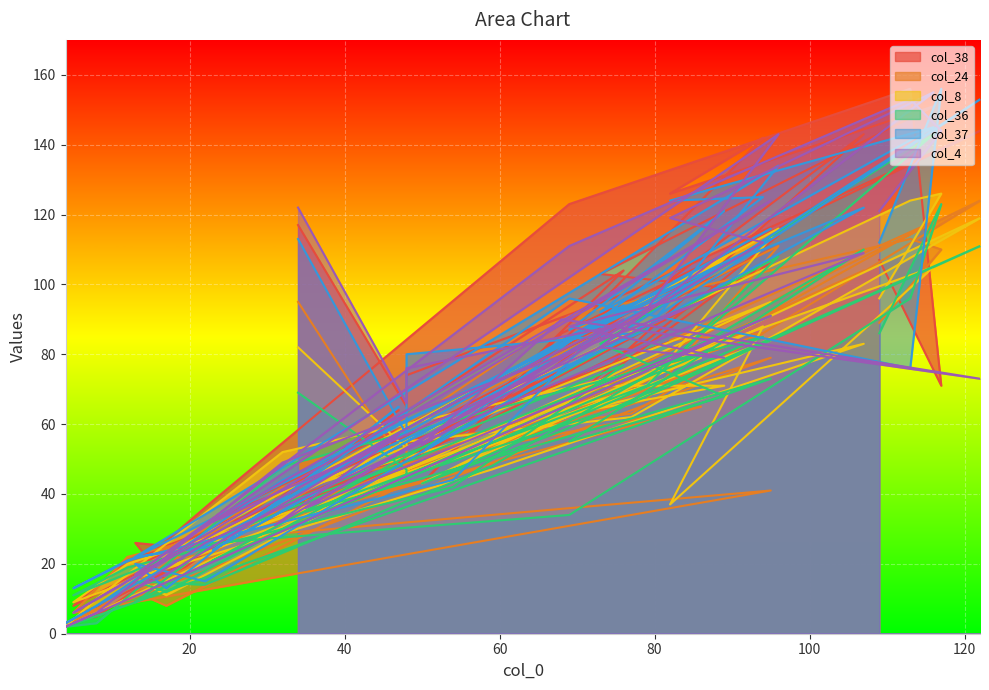

How many times do col_38 and col_37 cross each other?

16